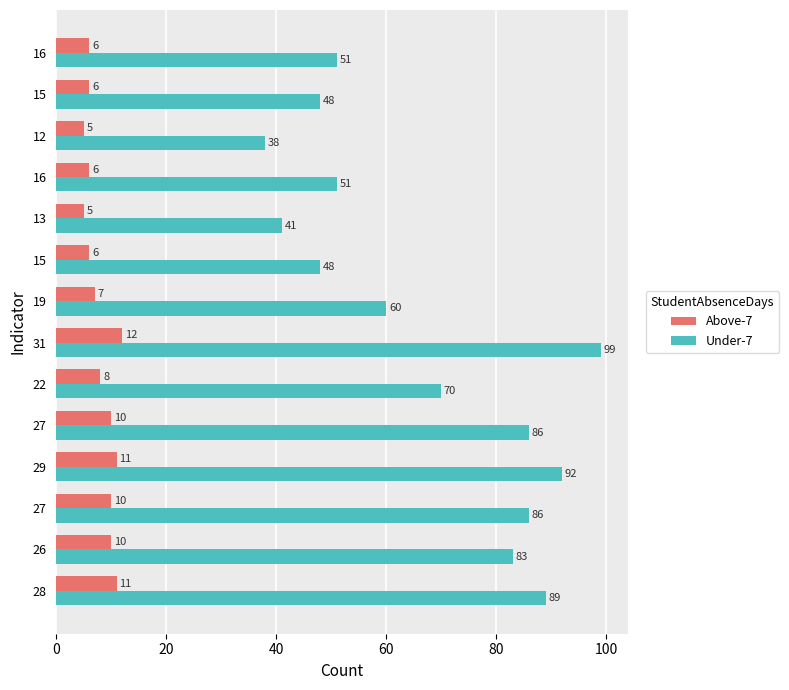

How many data points does each series have?

14